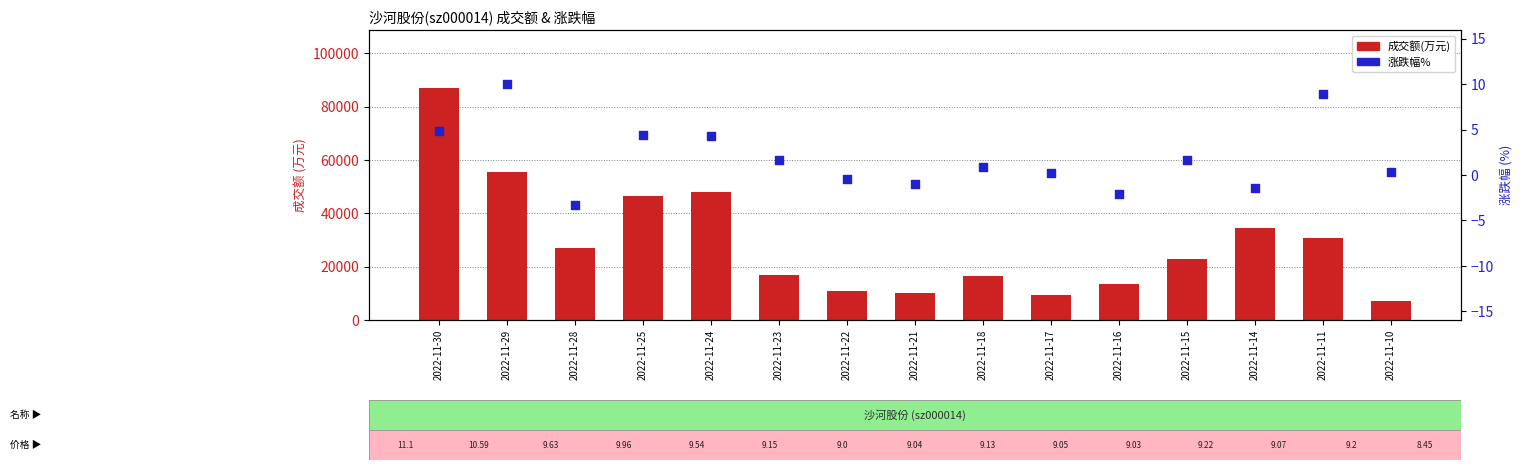

Is the value of 涨跌幅% at 2022-11-17 greater than the value of 成交额(万元) at 2022-11-24?

No